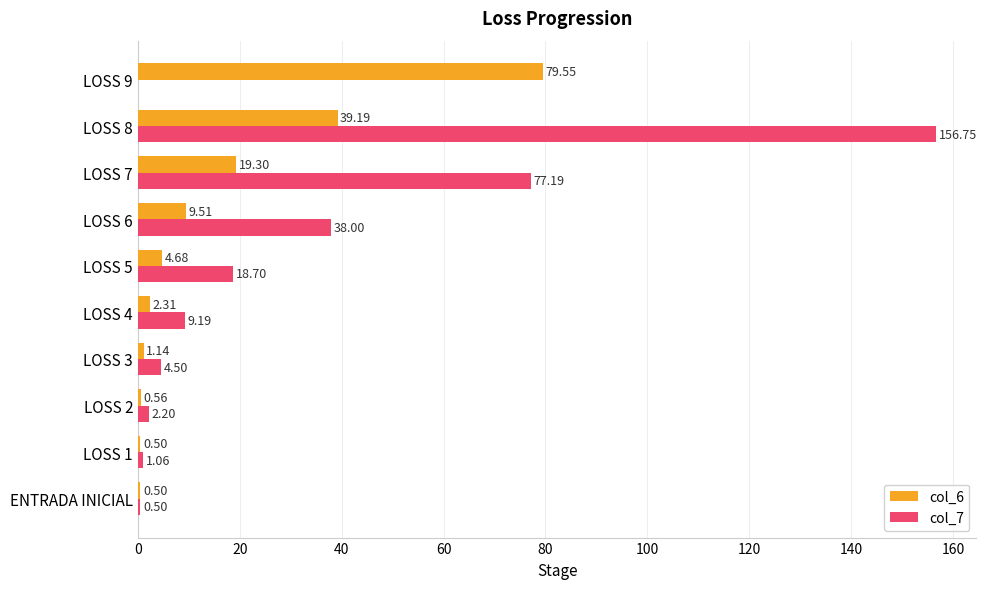

Between LOSS 5 and LOSS 9, which series saw the biggest shift?

col_6